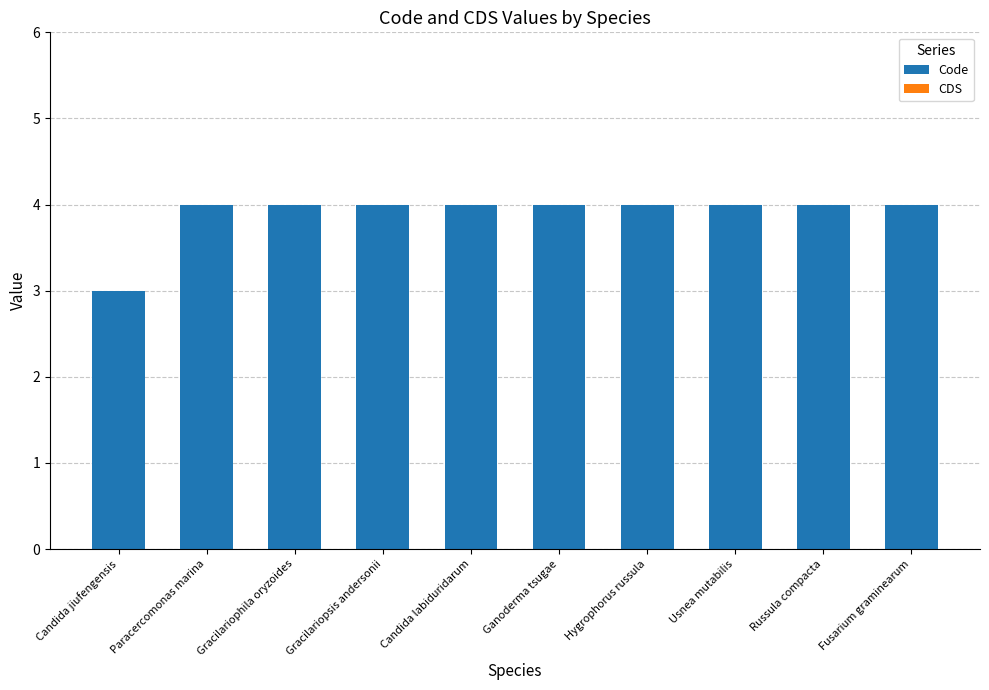

The chart shows a value of 7 at Gracilariophila oryzoides. True or false?

False